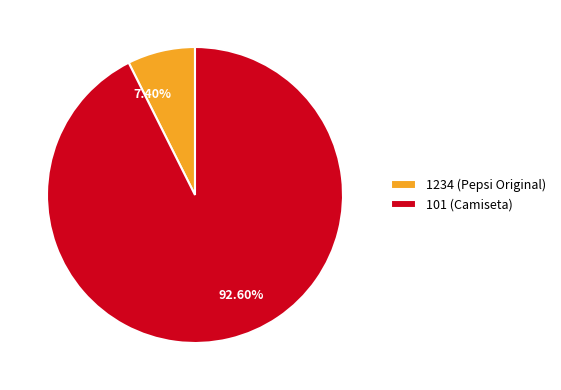

Which slice represents more than half of the pie?

101